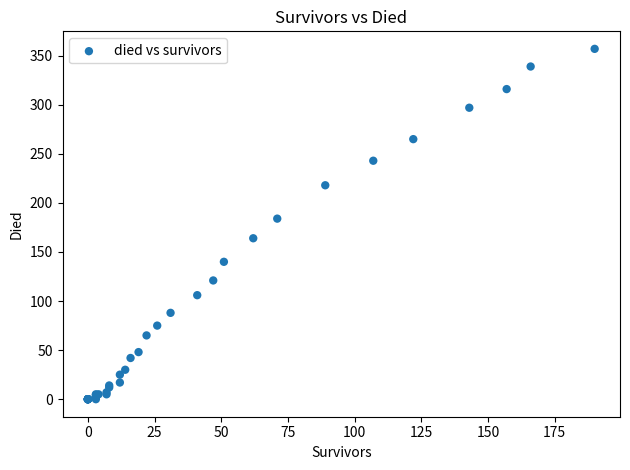

What Y value in the scatter plot is closest to 178?

184